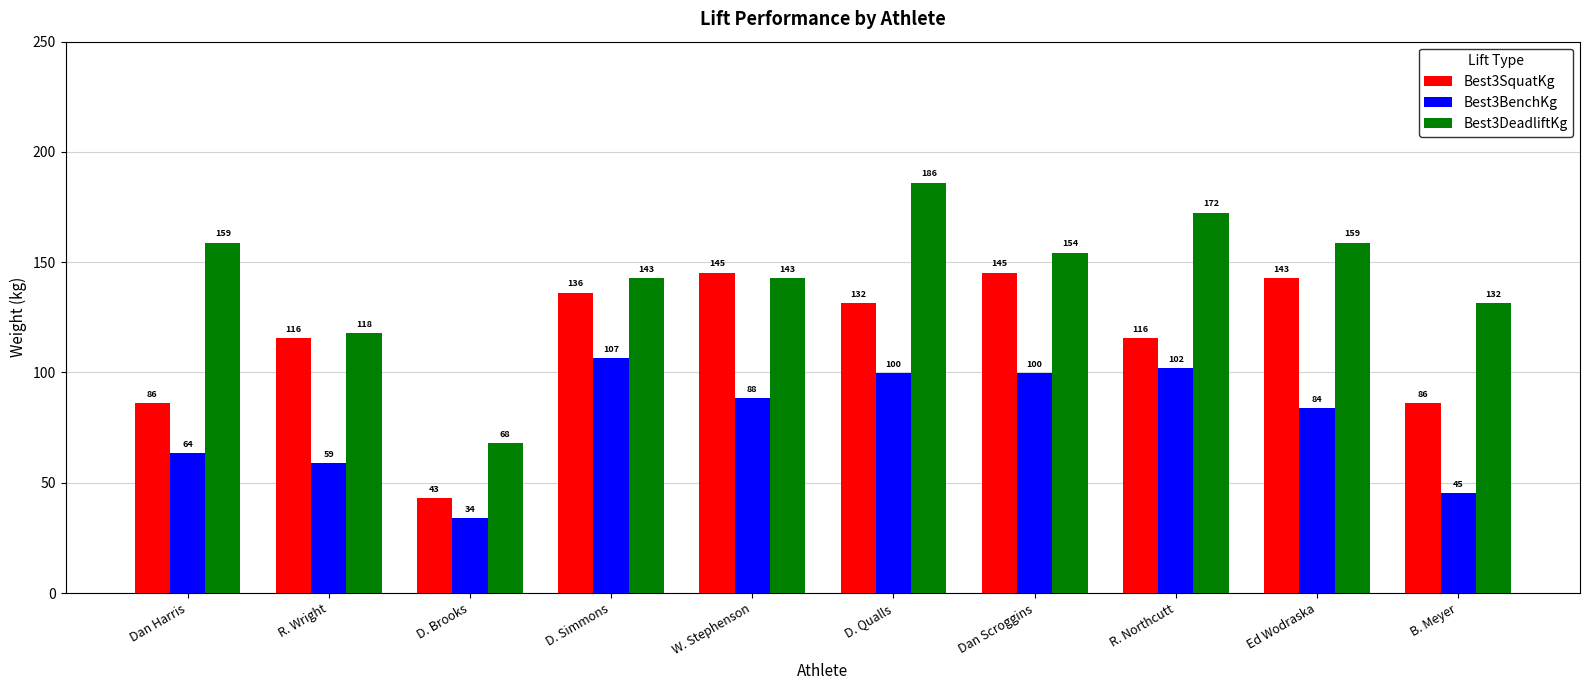

Does the chart contain stacked bars?

No